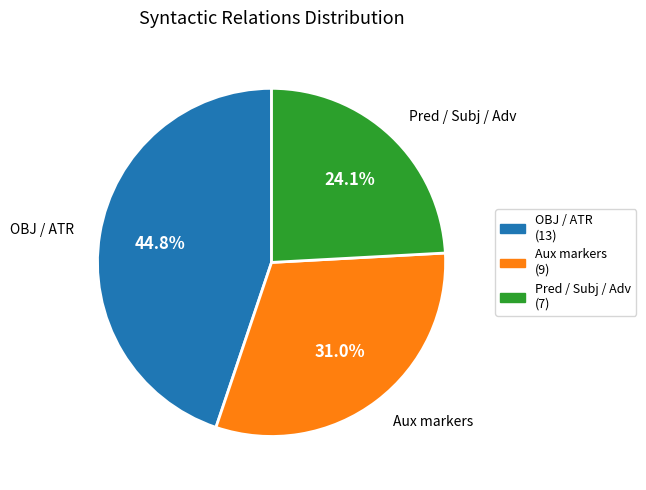

How many slices are in this pie chart?

3